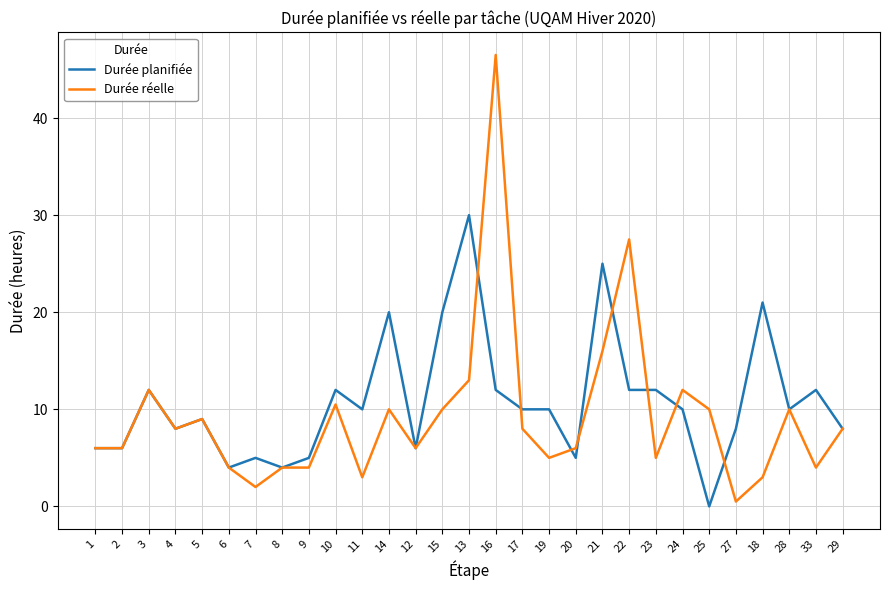

Which category has the highest value in the Durée réelle series?

16